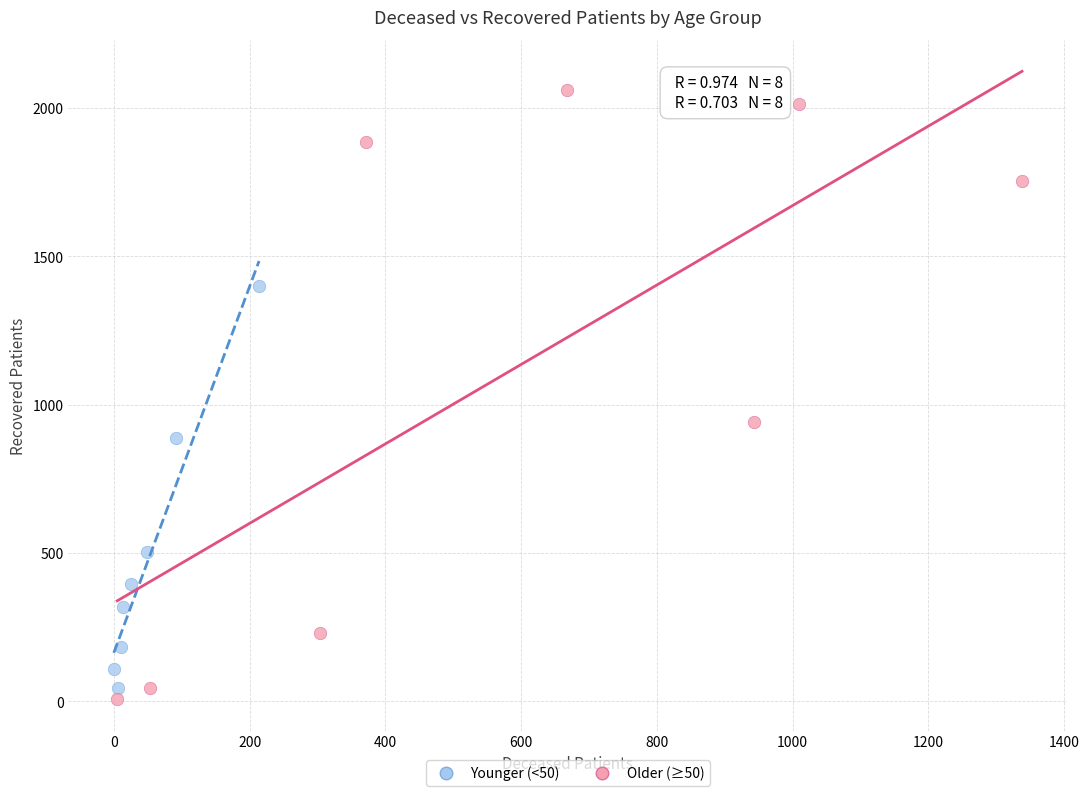

Which series contains the highest Y value?

Older (≥50)